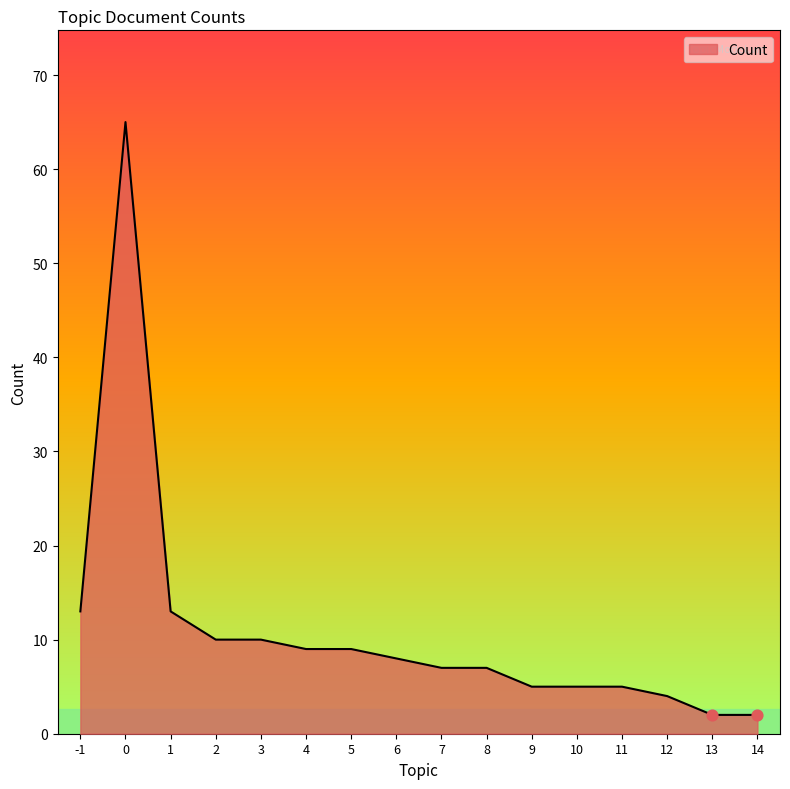

What is the change in value from -1 to 3?

-3